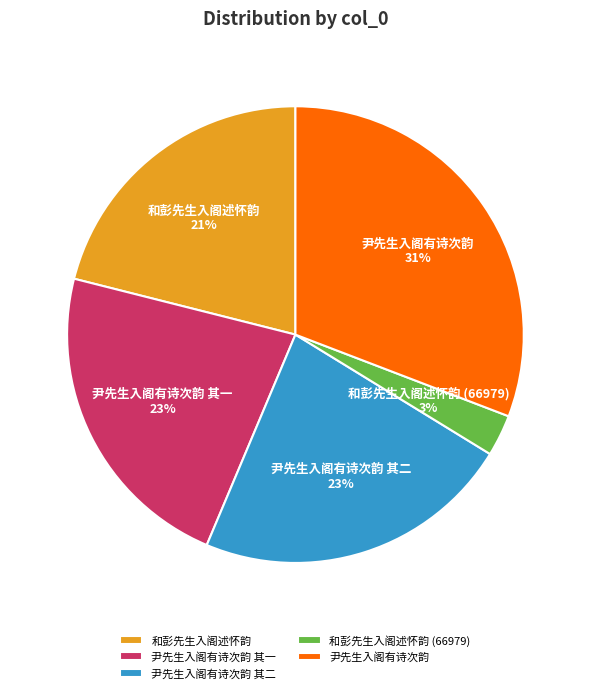

What percentage is the 尹先生入阁有诗次韵 slice, to the nearest percent?

31%